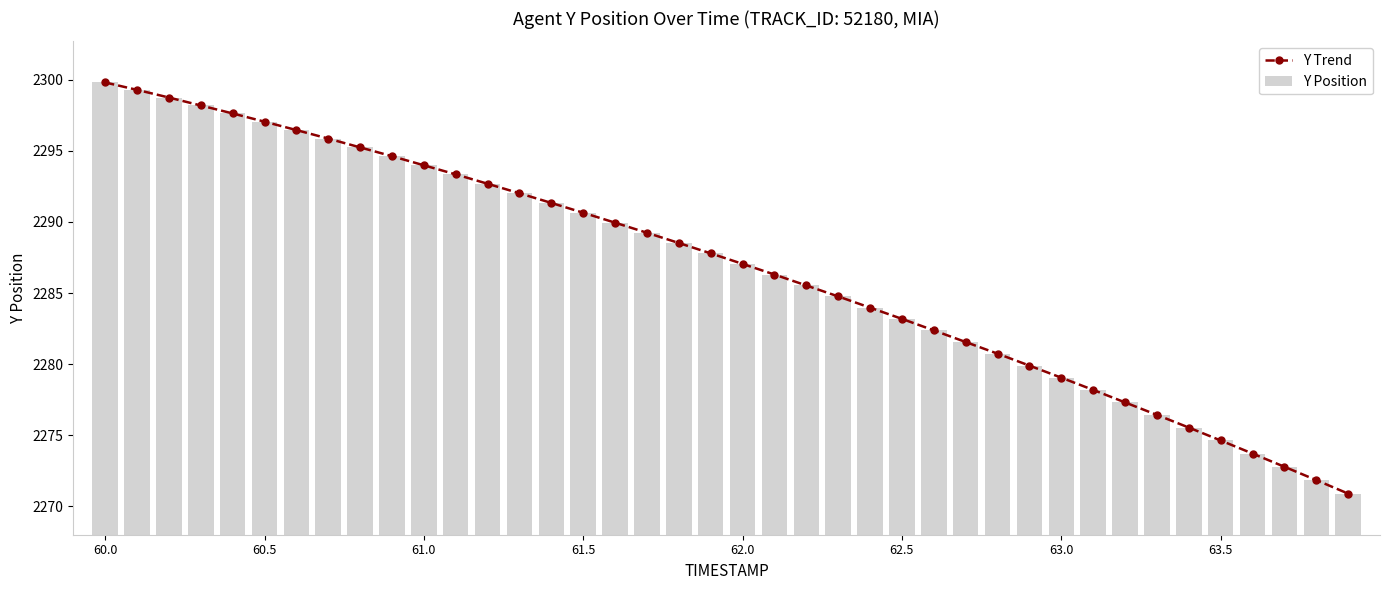

What is the maximum value for Y Position?

2299.8